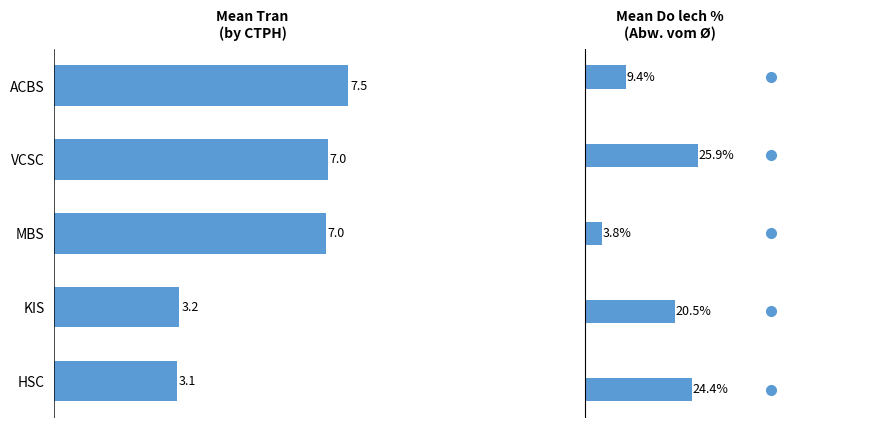

Reading right to left, extract all data points from this chart.

Mean Tran: 3.1	3.2	7.0	7.0	7.5
Mean Do lech %: 24.4	20.5	3.8	25.9	9.4